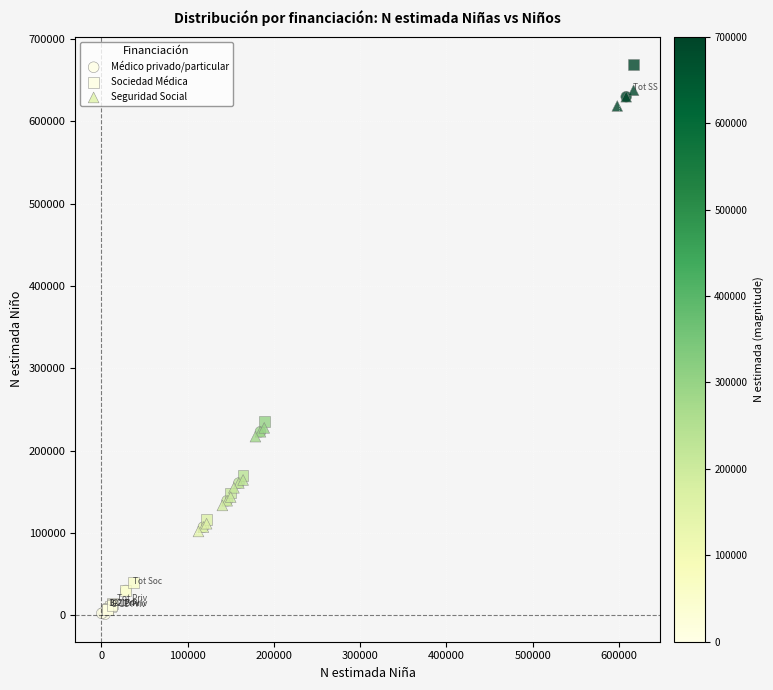

Which series contains the highest Y value?

Sociedad Médica